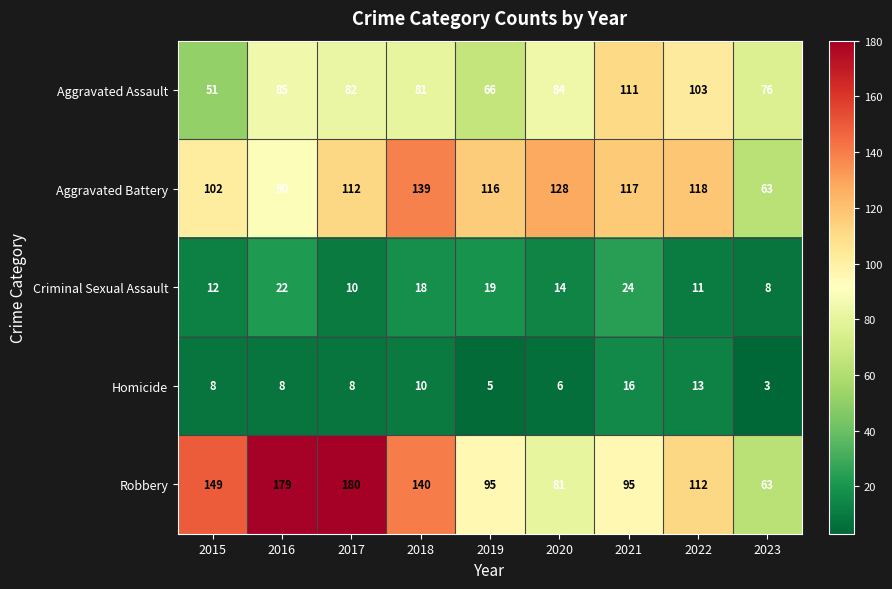

What is the total value across all series at 2023?

213